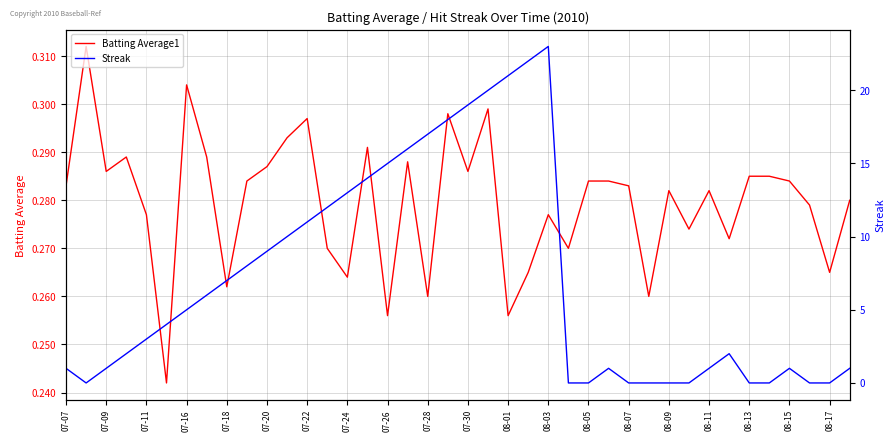

True or false: Batting Average1 has a value of 0.1 at 07-18.

False